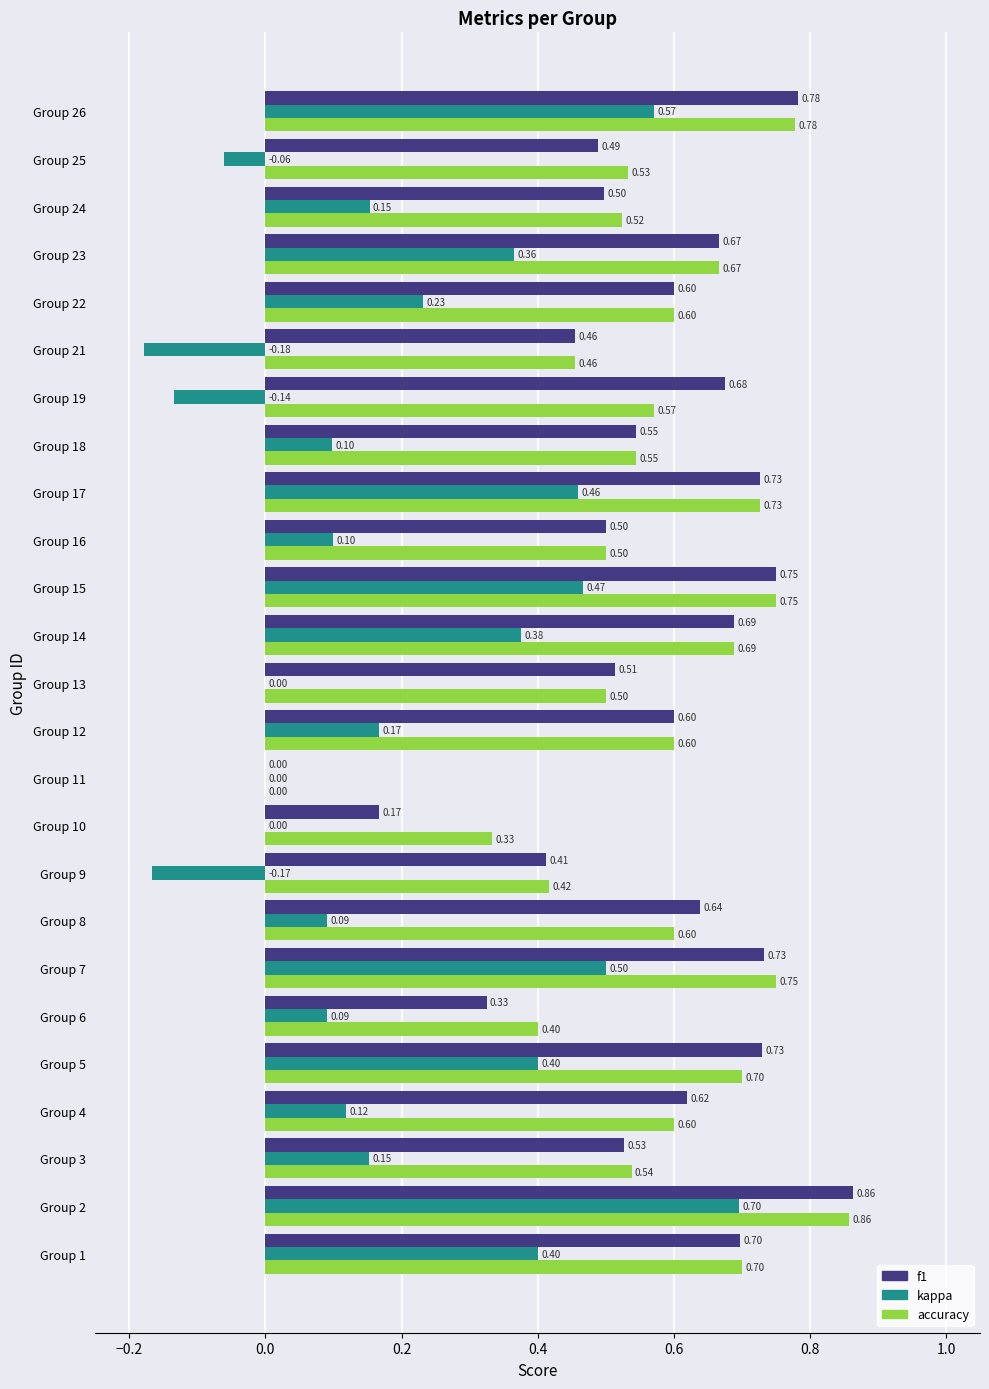

Which series changed the most between Group 7 and Group 12?

kappa